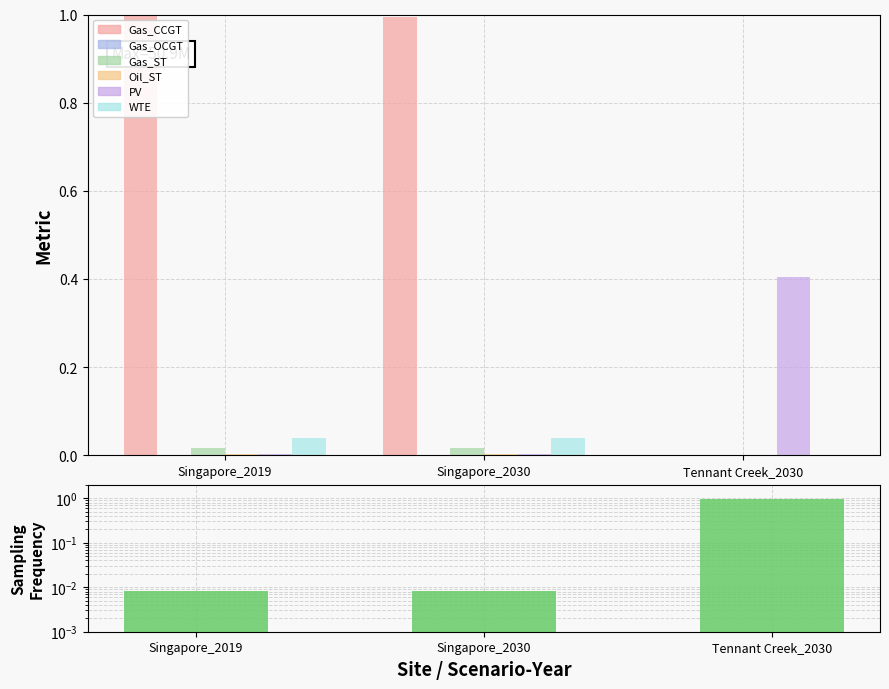

What is the label of the 2nd bar from the left?

Singapore_2030